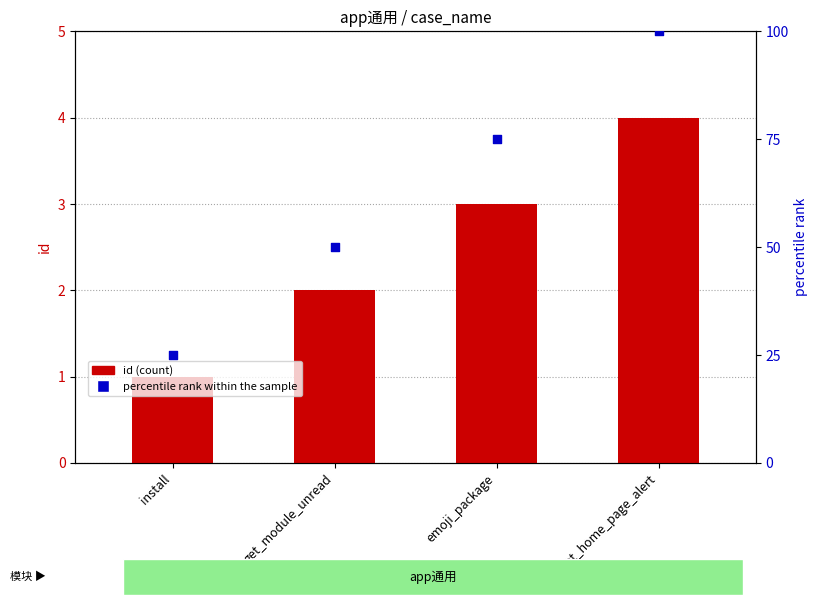

Which series has the largest Y range (max minus min)?

percentile rank within the sample